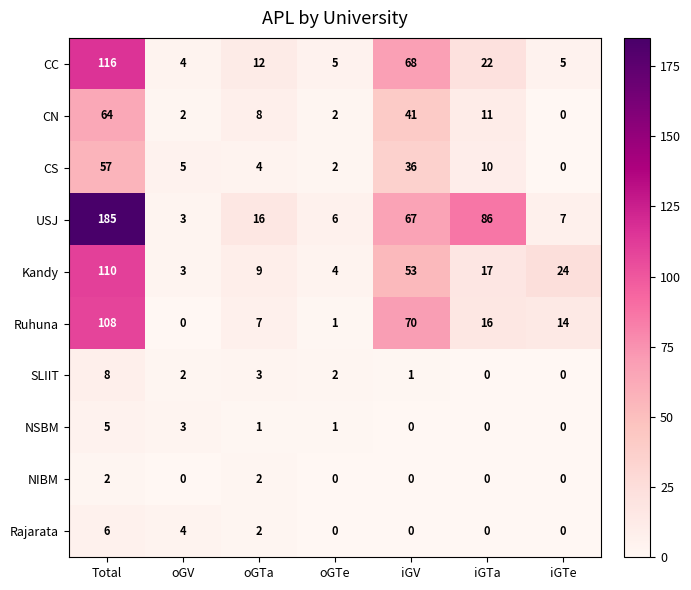

What is the maximum value shown in the chart?

185